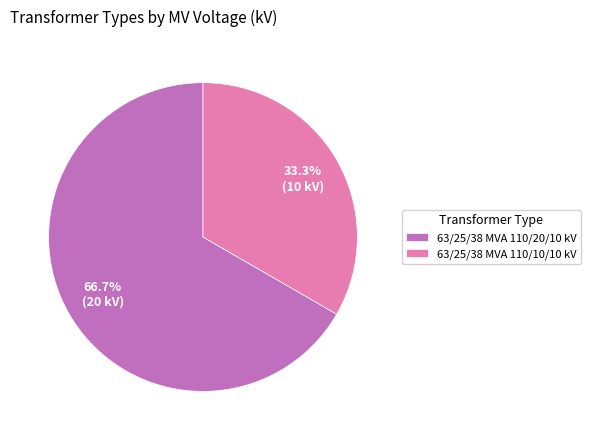

True or false: 63/25/38 MVA 110/10/10 kV accounts for 33% of the total.

True